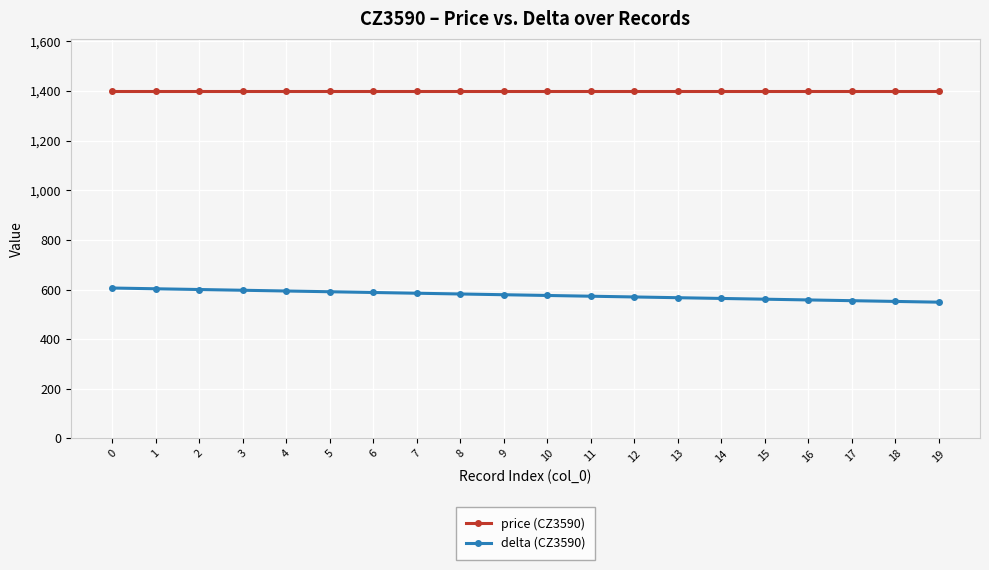

What are all the series names shown in the legend?

price (CZ3590), delta (CZ3590)